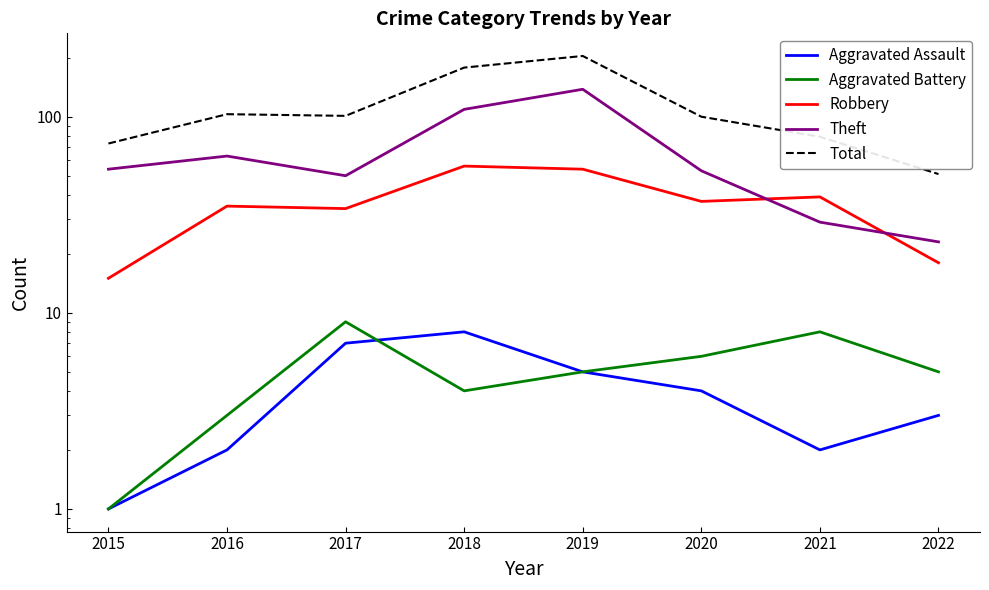

Reading left to right, what are all the values shown in this chart?

Aggravated Assault: 1	2	7	8	5	4	2	3
Aggravated Battery: 1	3	9	4	5	6	8	5
Robbery: 15	35	34	56	54	37	39	18
Theft: 54	63	50	109	138	53	29	23
Total: 73	103	101	178	204	100	79	51